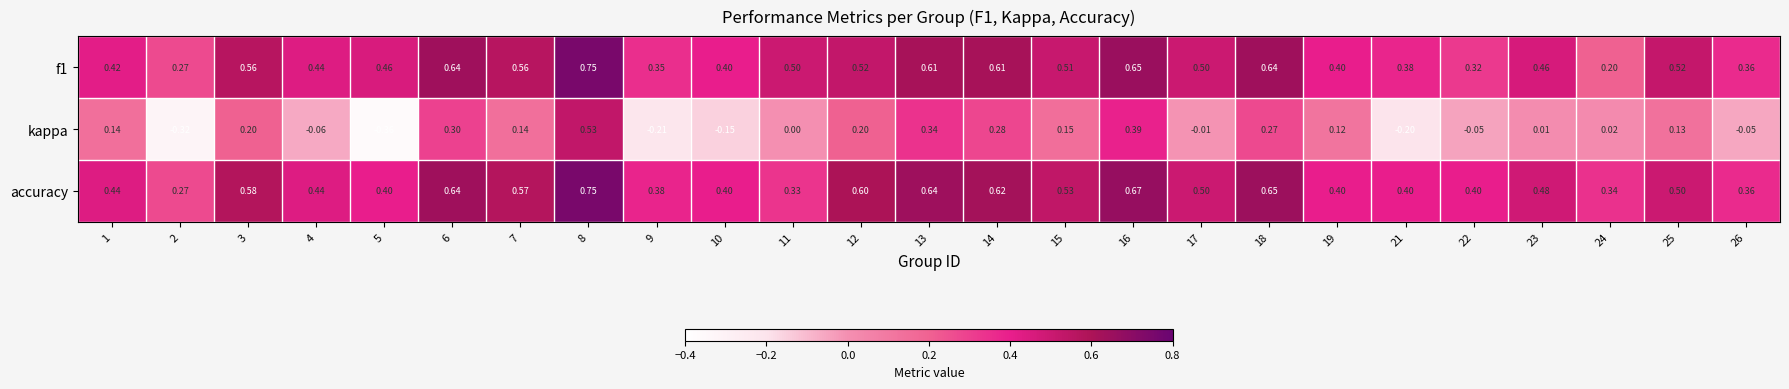

Which series has the widest spread of values?

kappa